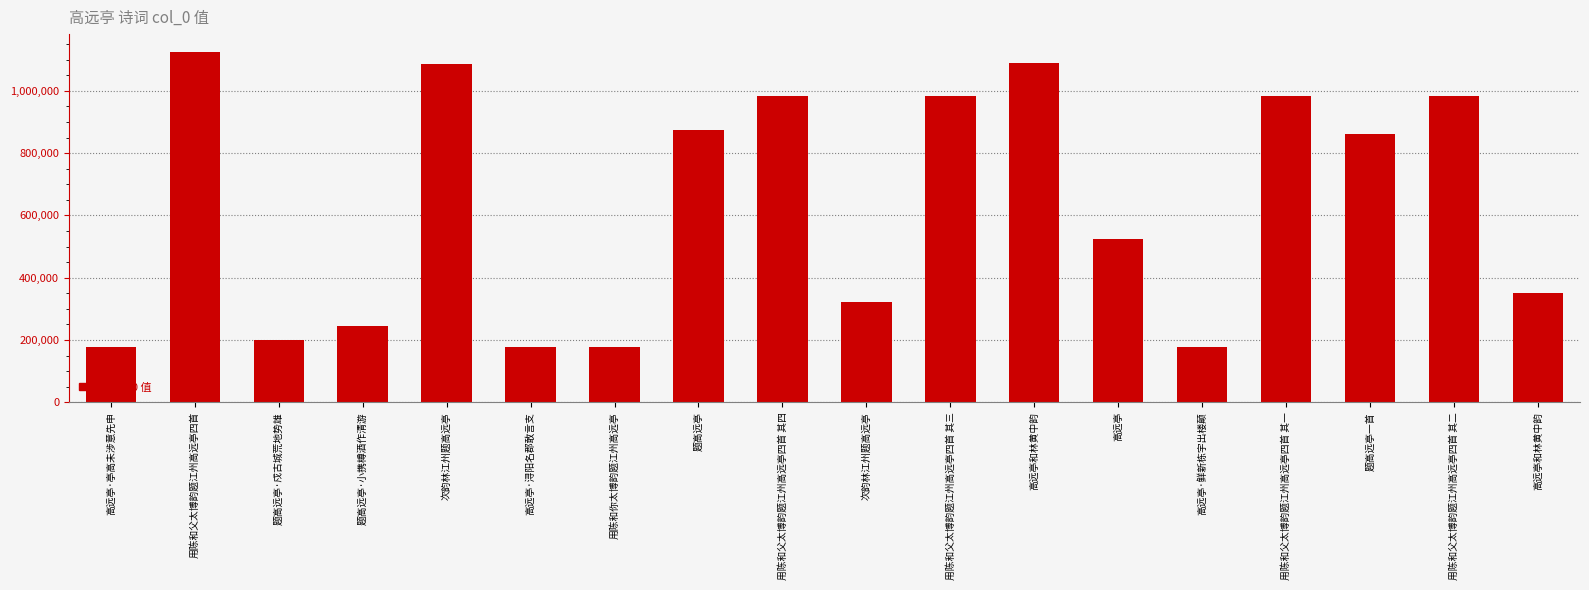

Rank the categories by value from lowest to highest.

用陈和你太博韵题江州高远亭, 高远亭·亭高未涉意先申, 高远亭·浔阳名郡敢言支, 高远亭·鲜新栋宇出楼颠, 题高远亭·戍古城荒地势雄, 题高远亭·小携樽酒作清游, 次韵林江州题高远亭, 高远亭和林黄中韵, 高远亭, 题高远亭一首, 题高远亭, 用陈和父太博韵题江州高远亭四首 其四, 用陈和父太博韵题江州高远亭四首 其三, 用陈和父太博韵题江州高远亭四首 其二, 用陈和父太博韵题江州高远亭四首 其一, 次韵林江州题高远亭, 高远亭和林黄中韵, 用陈和父太博韵题江州高远亭四首